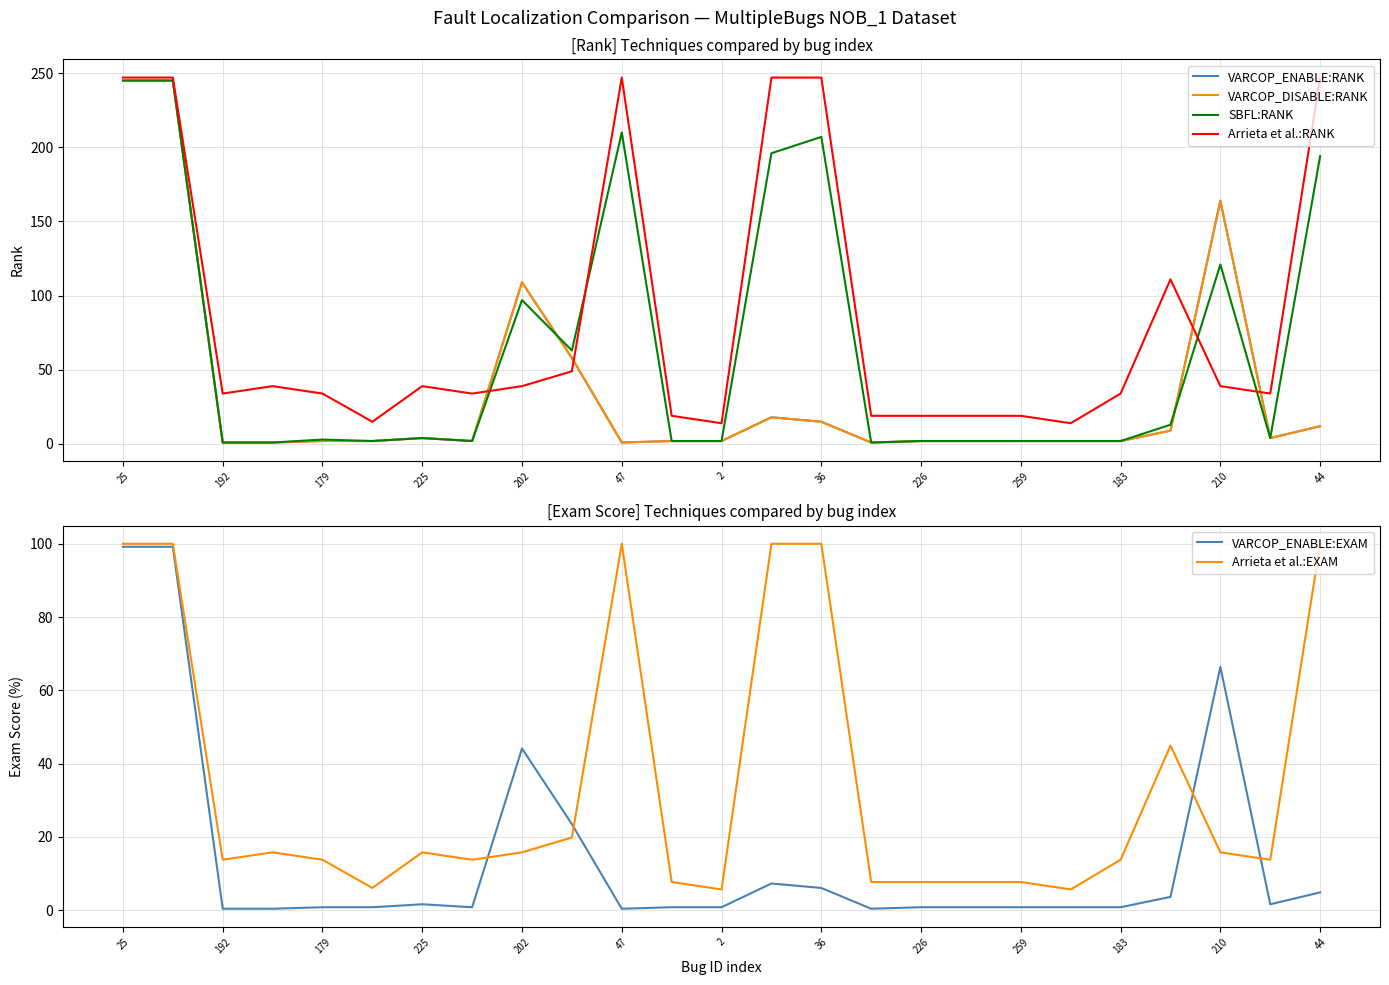

Where is VARCOP_ENABLE:EXAM nearest to the value 49?

202